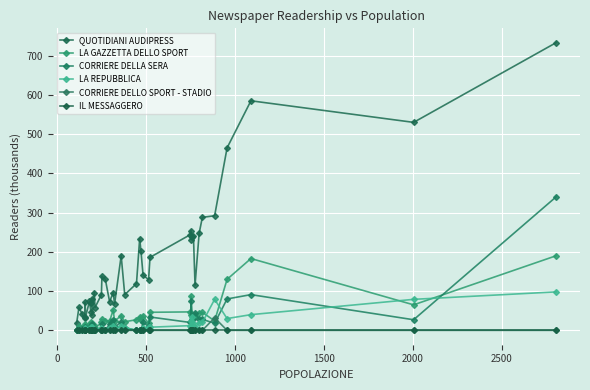

Which series has the largest total across all categories?

QUOTIDIANI AUDIPRESS